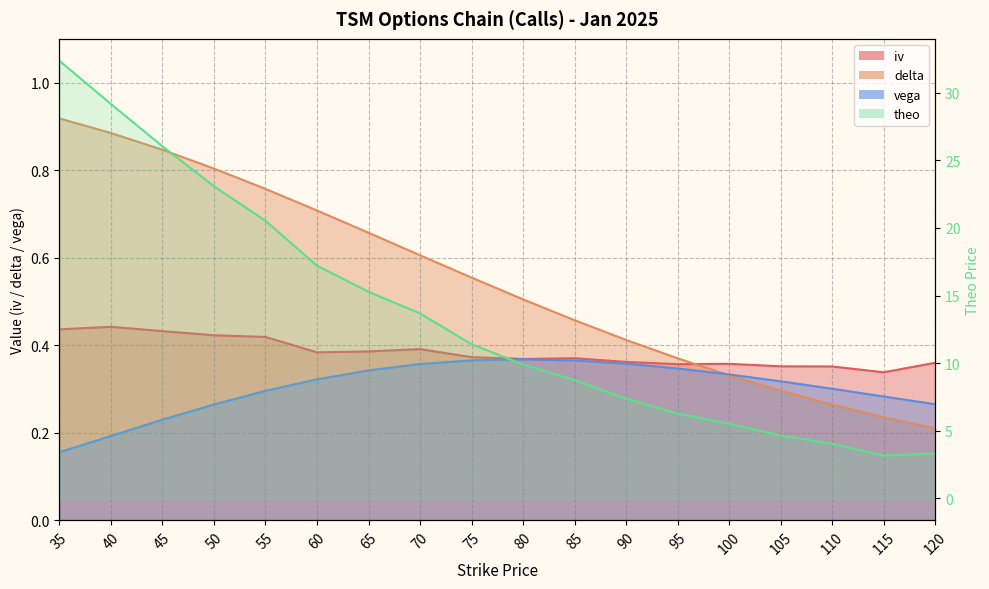

Reading left to right, what are all the values shown in this chart?

iv: 35=0.4	40=0.4	45=0.4	50=0.4	55=0.4	60=0.4	65=0.4	70=0.4	75=0.4	80=0.4	85=0.4	90=0.4	95=0.4	100=0.4	105=0.4	110=0.4	115=0.3	120=0.4
delta: 35=0.9	40=0.9	45=0.8	50=0.8	55=0.8	60=0.7	65=0.7	70=0.6	75=0.6	80=0.5	85=0.5	90=0.4	95=0.4	100=0.3	105=0.3	110=0.3	115=0.2	120=0.2
vega: 35=0.2	40=0.2	45=0.2	50=0.3	55=0.3	60=0.3	65=0.3	70=0.4	75=0.4	80=0.4	85=0.4	90=0.4	95=0.3	100=0.3	105=0.3	110=0.3	115=0.3	120=0.3
theo: 35=32.4	40=29.1	45=26.0	50=23.1	55=20.5	60=17.2	65=15.3	70=13.7	75=11.4	80=9.9	85=8.7	90=7.4	95=6.3	100=5.5	105=4.7	110=4.0	115=3.2	120=3.3